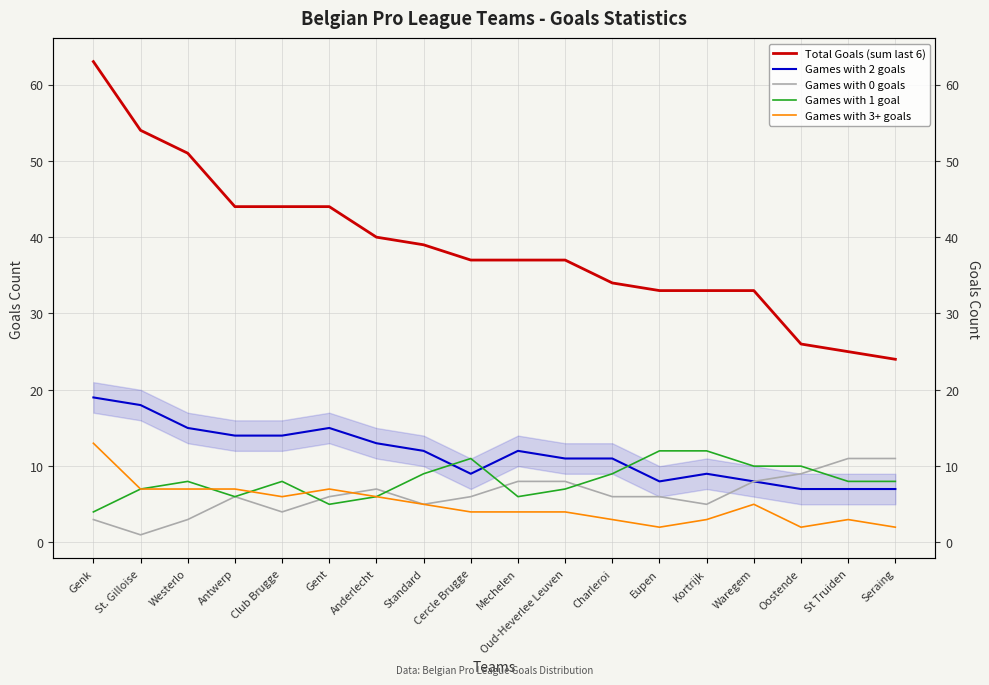

At which label is Total Goals (sum last 6) closest to 43?

Antwerp